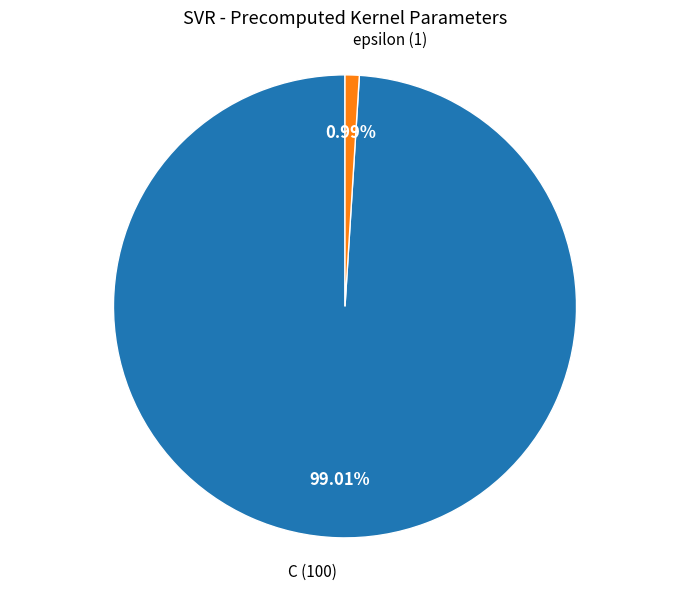

Is there a majority slice in this chart?

Yes